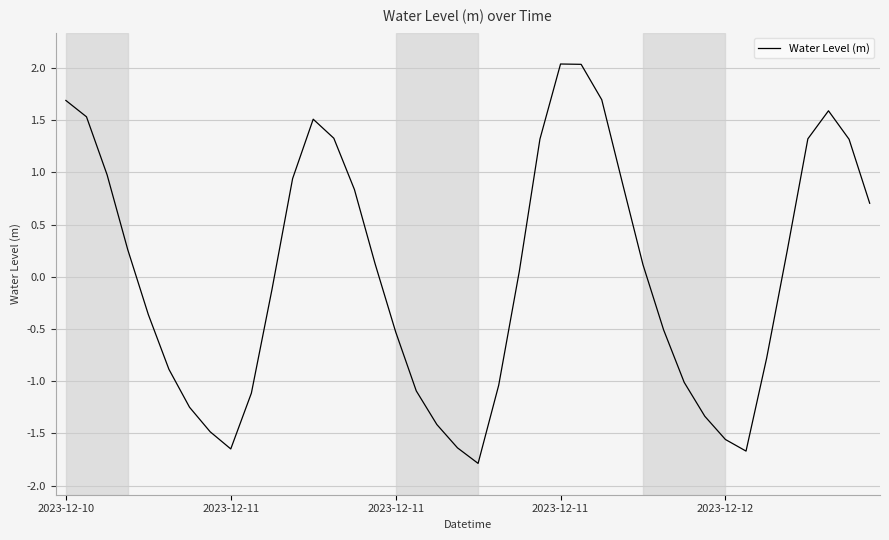

What is the greatest value displayed?

2.0